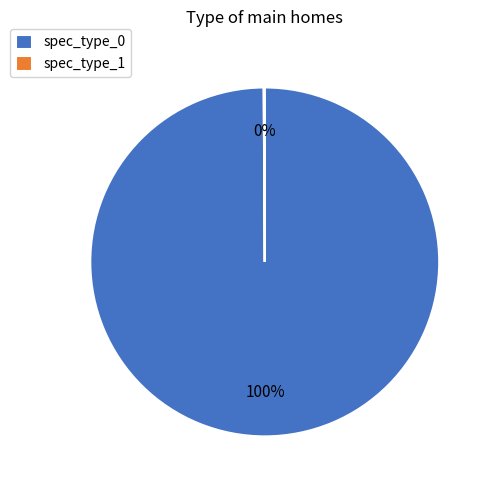

Which category has the biggest portion of the pie?

spec_type_0